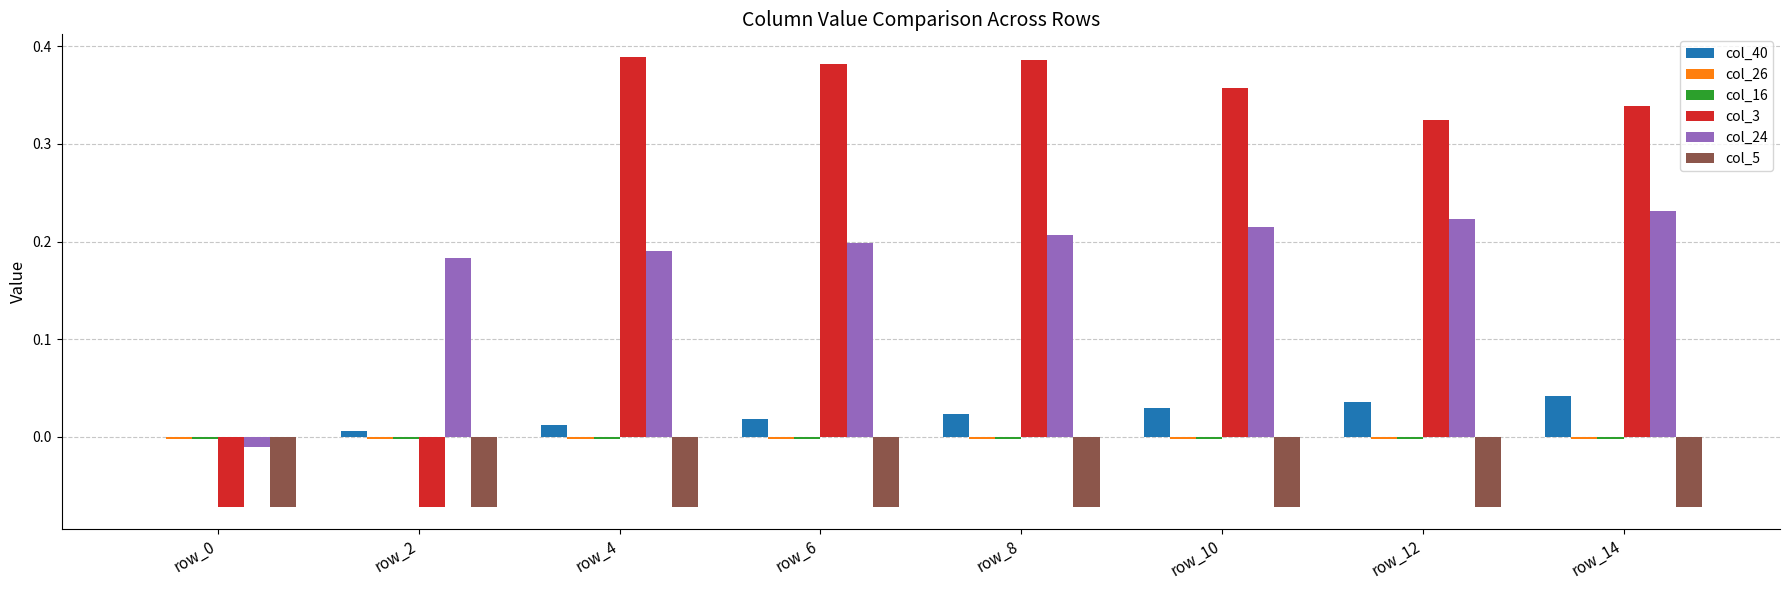

What is the sum of all col_5 values?

-0.6